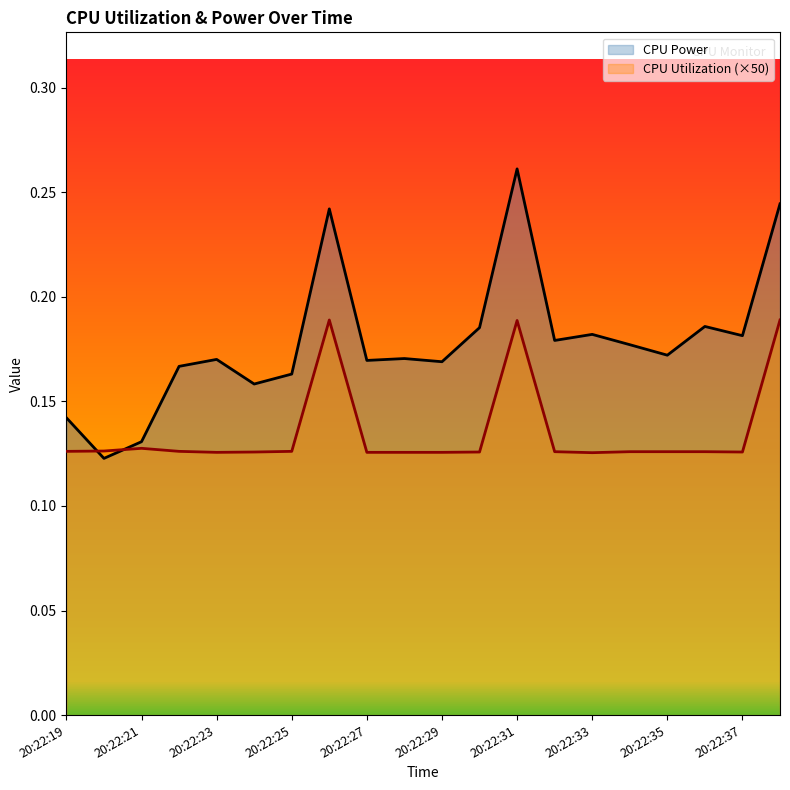

At which category does CPU Utilization reach its first local peak?

20:22:21